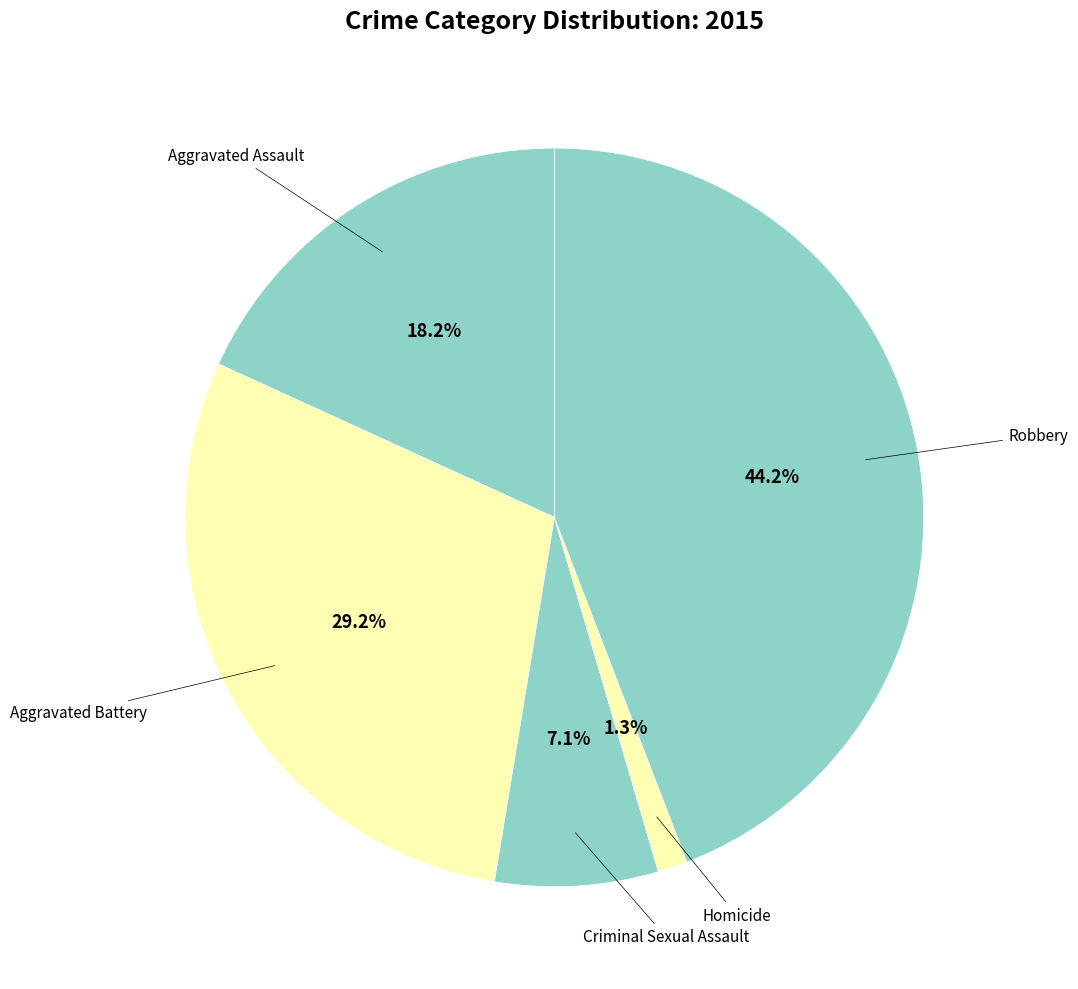

To the nearest percent, what is the average slice percentage?

20%